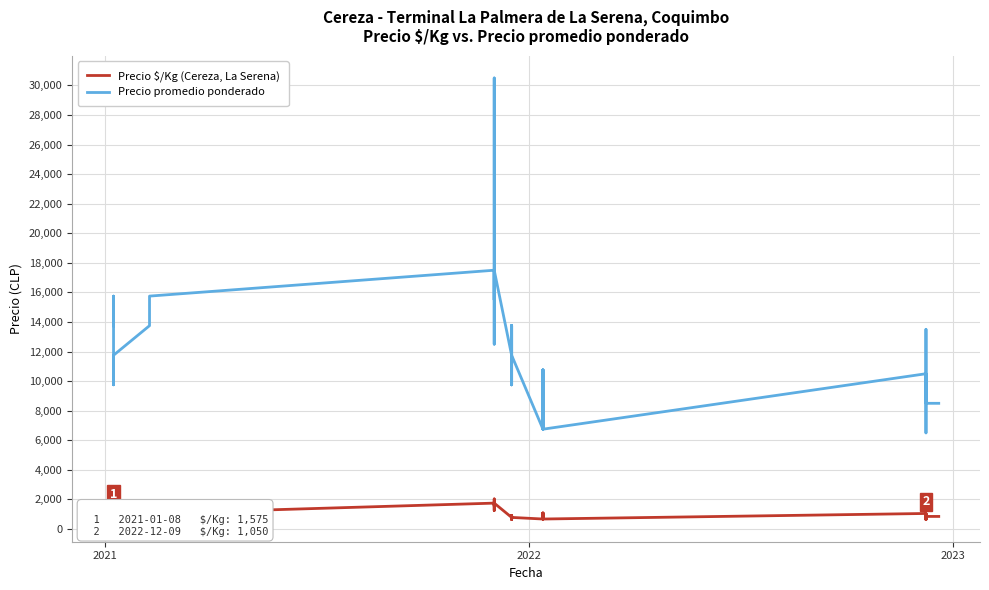

How many data points does each series have?

40